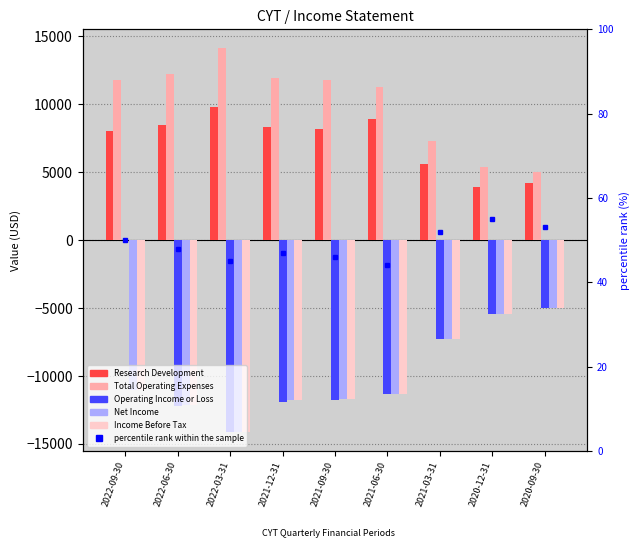

What is the label of the 6th bar from the right?

2021-12-31